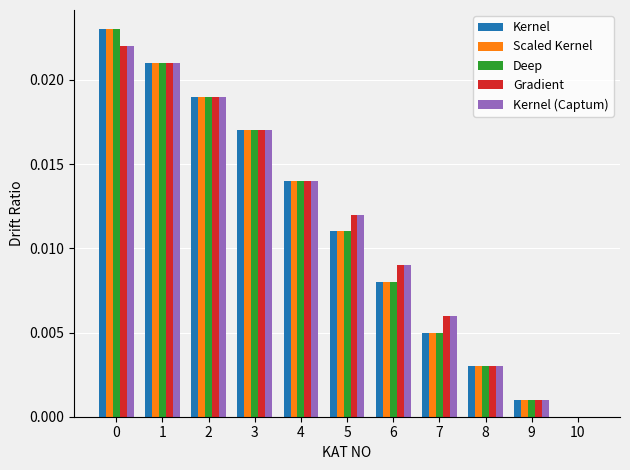

Is the value of Gradient at 2 greater than the value of Deep at 4?

Yes